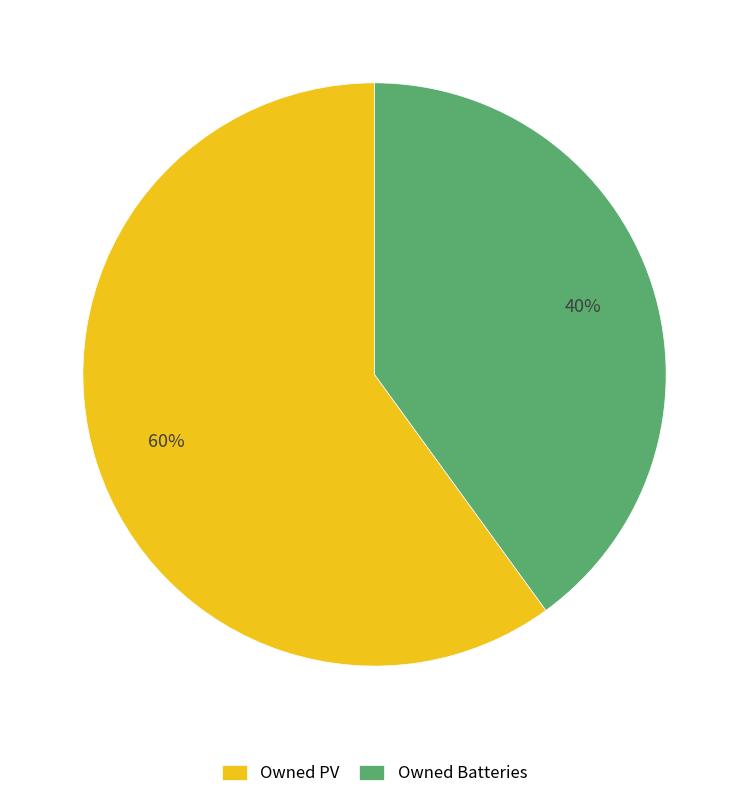

Is there any slice that represents more than half of the pie?

Yes